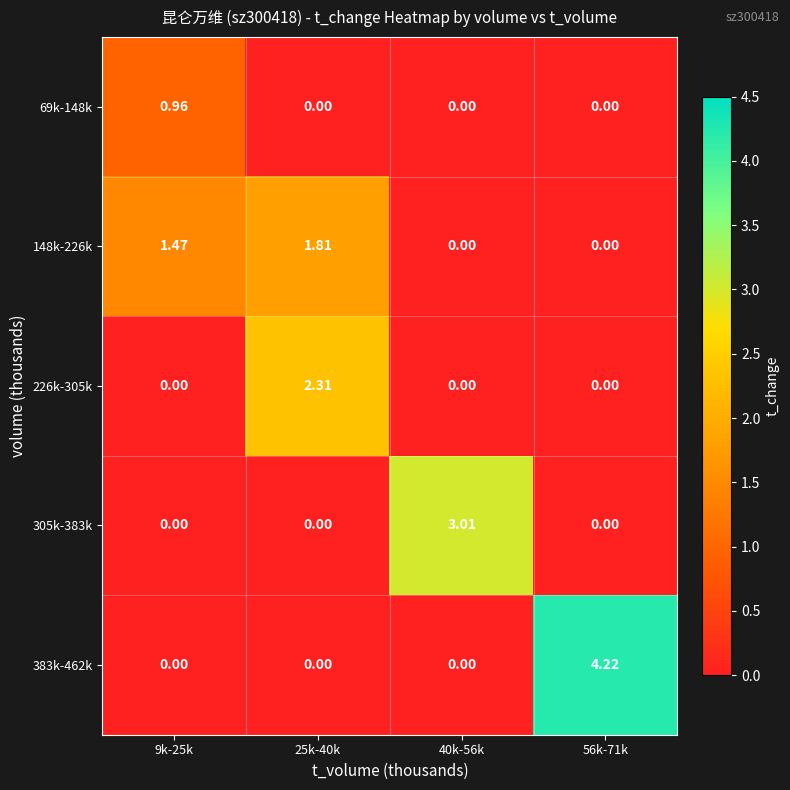

How many series are shown in this chart?

5